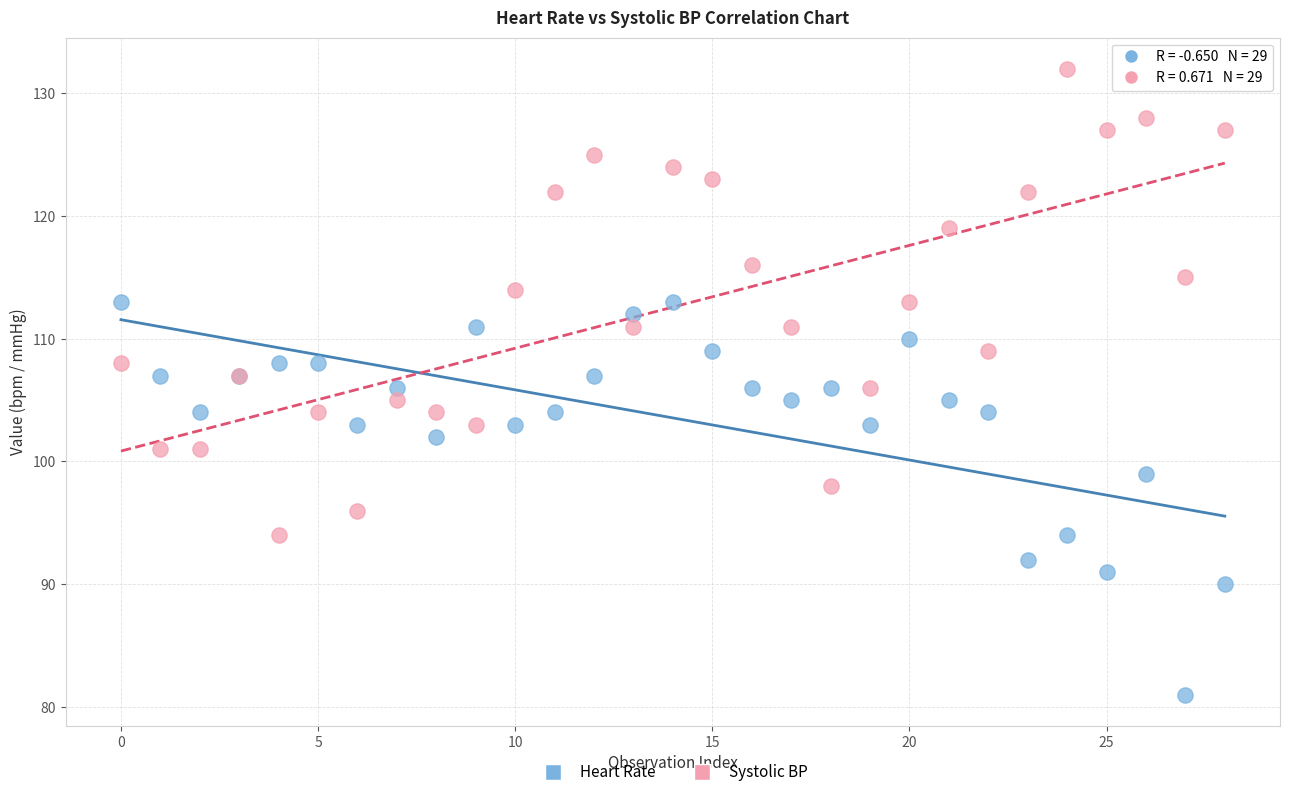

Which series reaches the minimum Y coordinate?

Heart Rate